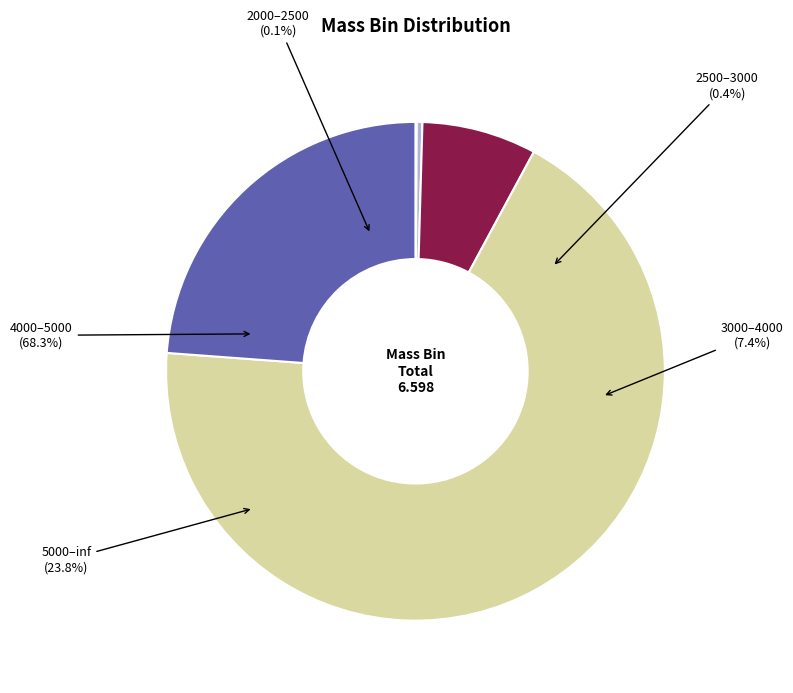

How many segments does this pie chart have?

5